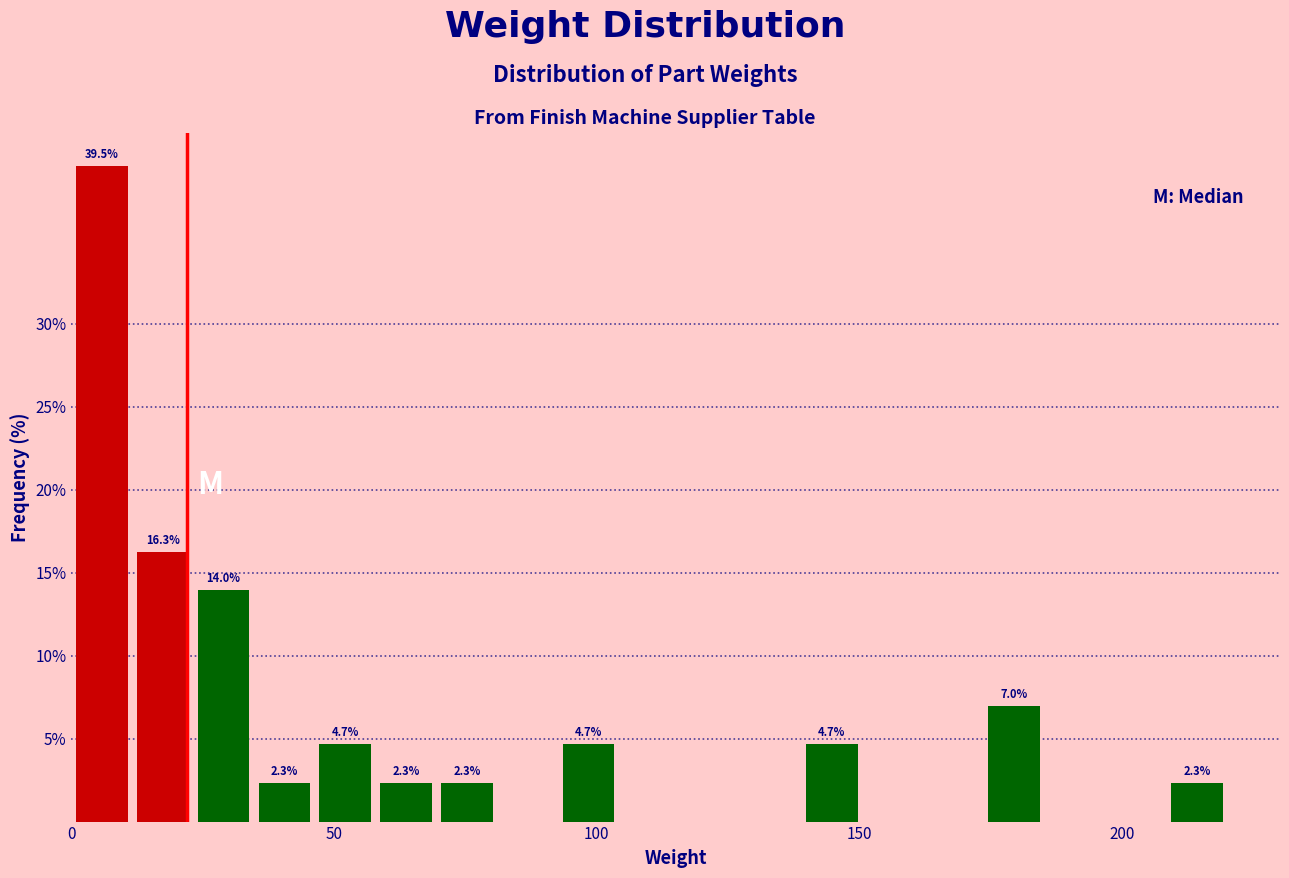

Around what value on the x-axis is the tallest bar? Give the approximate position of its centre, as read against the axis.

5